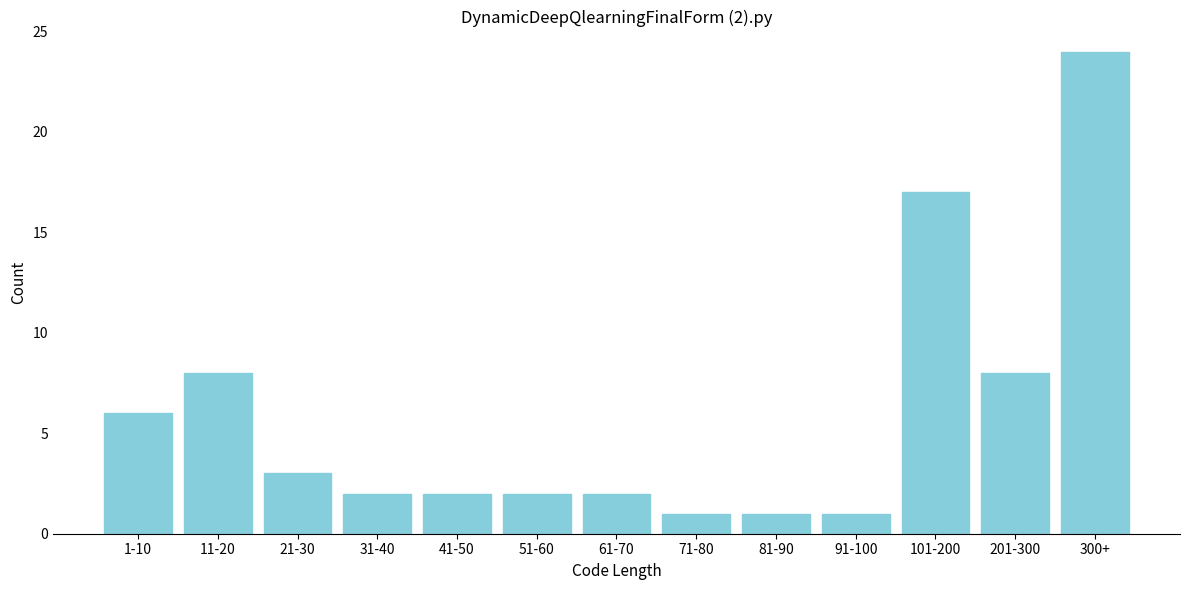

Reading left to right, what are all the values shown in this chart?

6	8	3	2	2	2	2	1	1	1	17	8	24